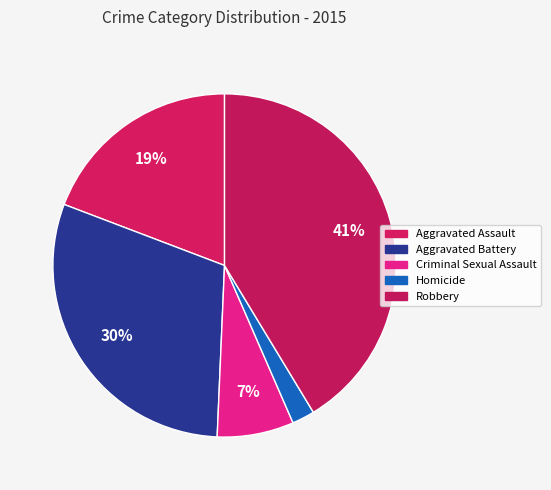

What portion of the pie excludes Robbery?

58.7%